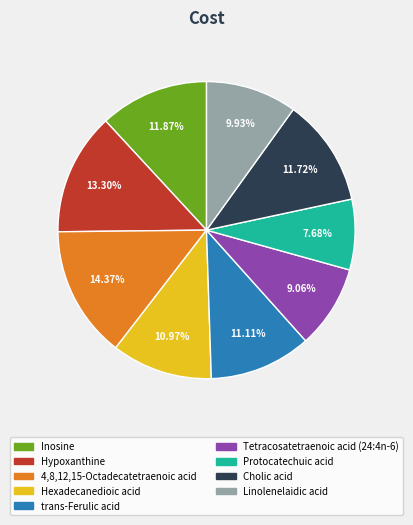

To the nearest percent, what is the difference between the largest and smallest slice percentages?

7%